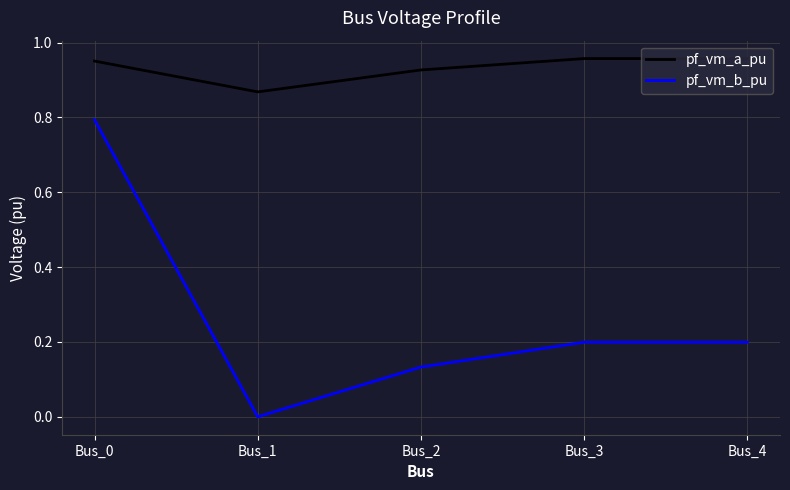

True or false: pf_vm_a_pu has a value of 0.3 at Bus_0.

False